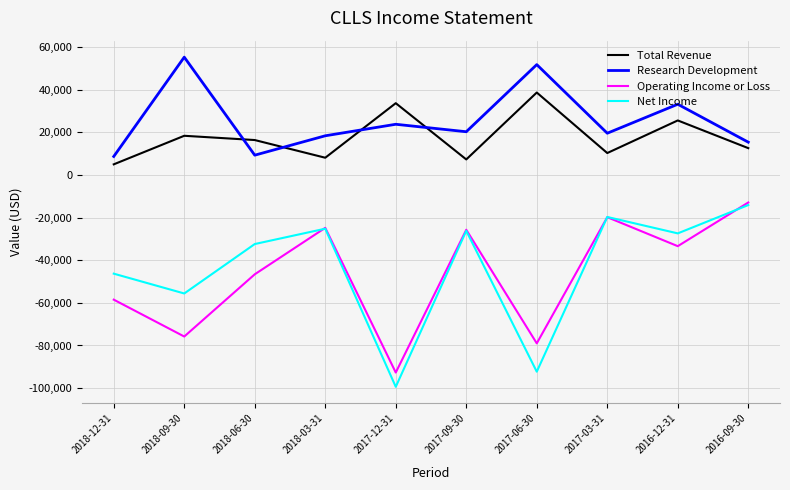

What is the difference between the second highest and minimum values in the Total Revenue series?

28700